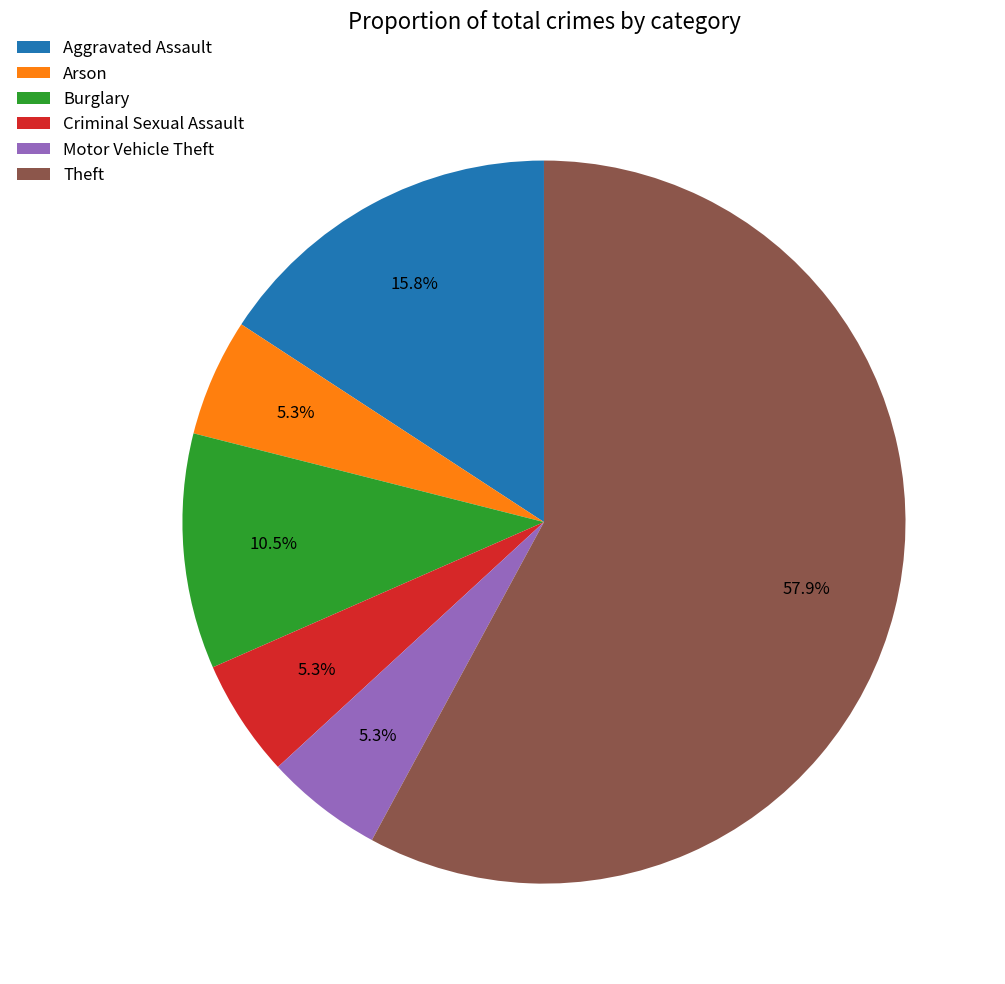

To the nearest percent, what is the difference between the Motor Vehicle Theft and Theft slice percentages?

53%